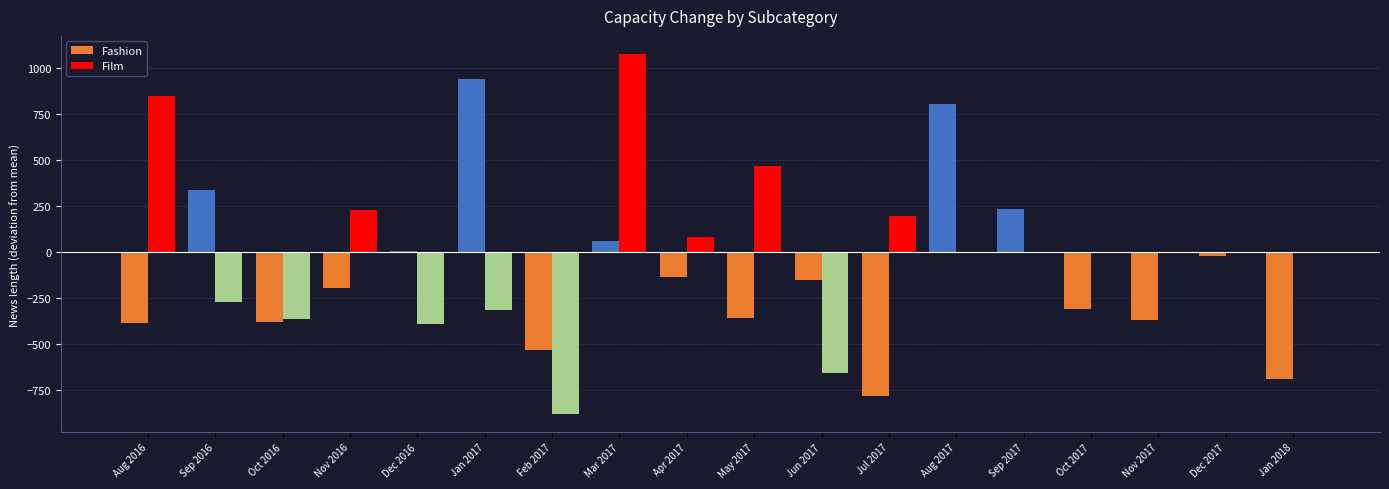

The value of Fashion at May 2017 is -636.1. True or false?

False